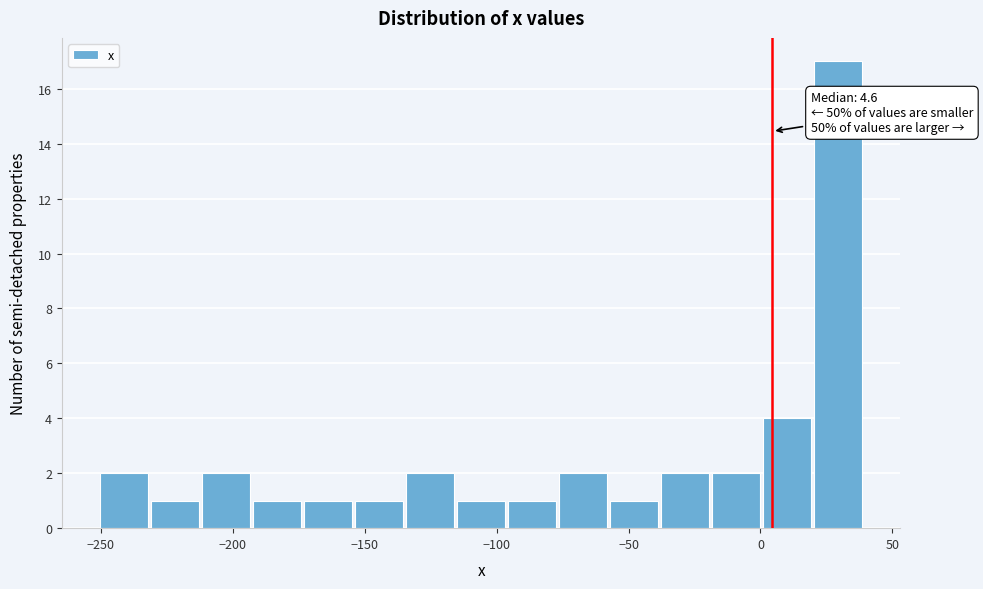

Around what value on the x-axis is the tallest bar? Give the approximate position of its centre, as read against the axis.

30